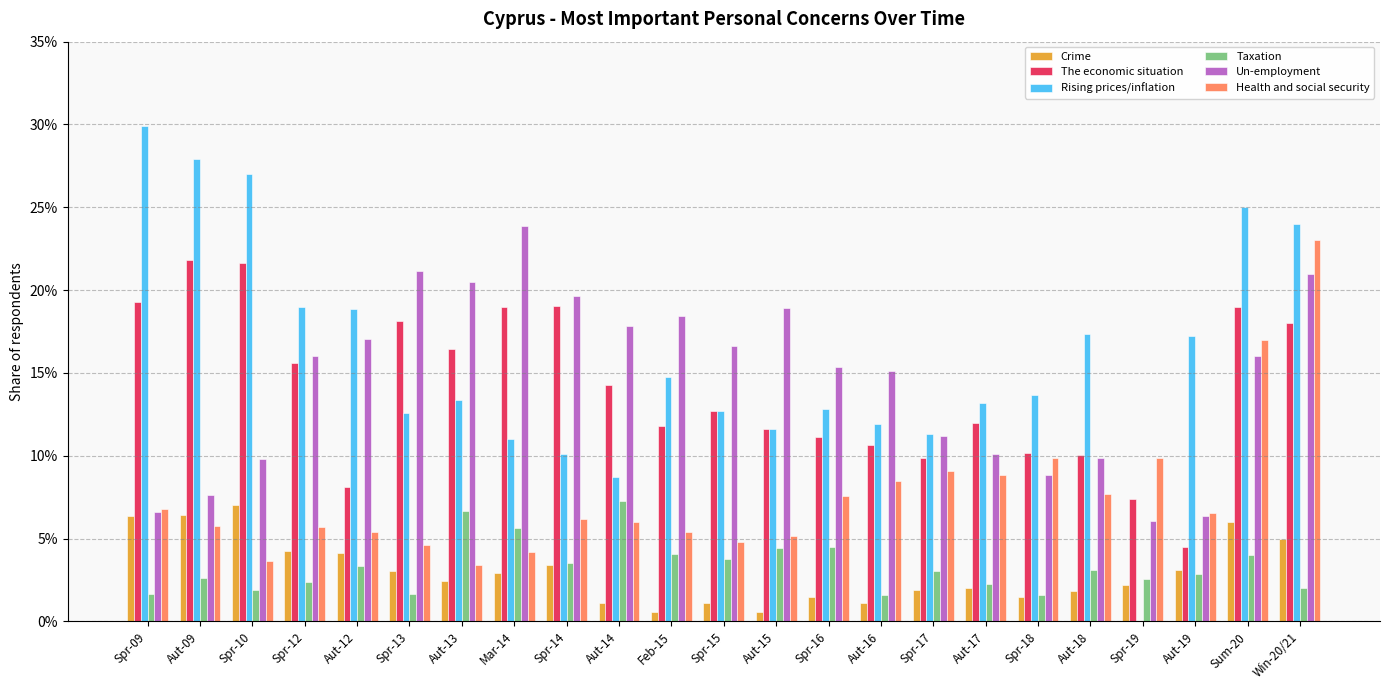

Are the bars grouped side by side (vs. stacked)?

Yes